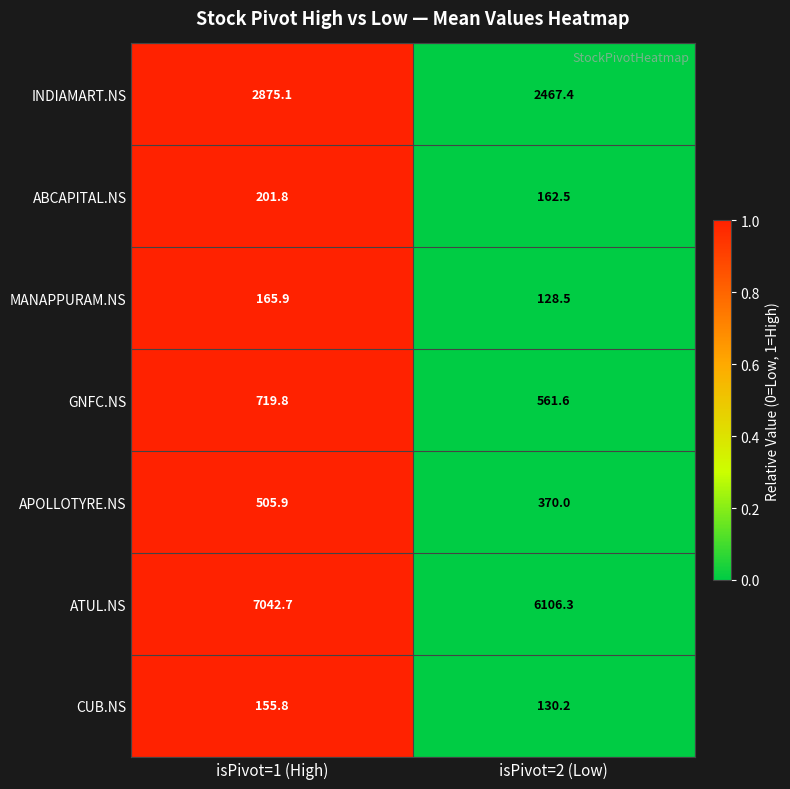

What is the difference between the maximum and minimum values in the GNFC.NS series?

158.2